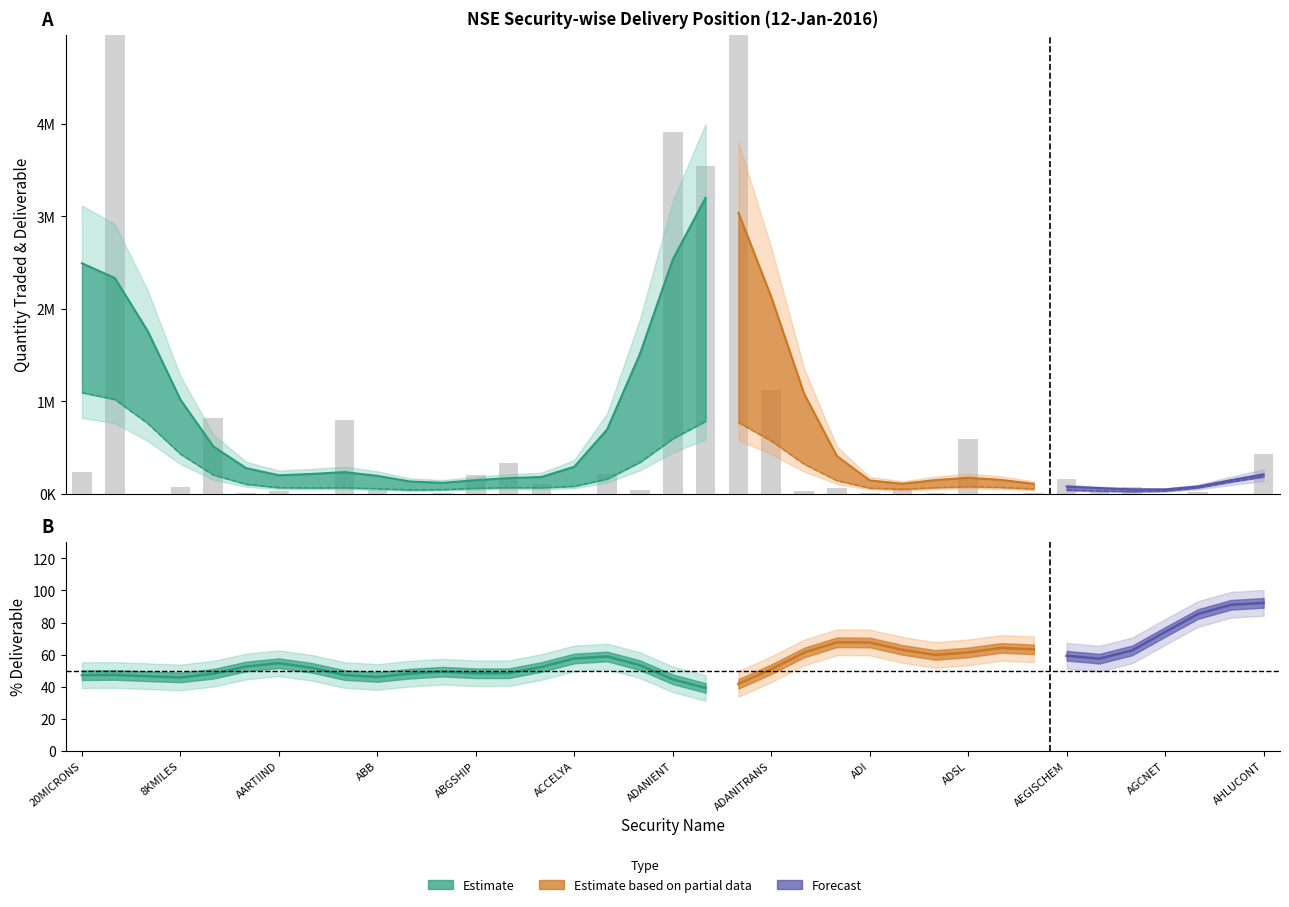

At ADORWELD, list the series in order from smallest to largest.

Pct Deliverable, Deliverable Quantity, Quantity Traded